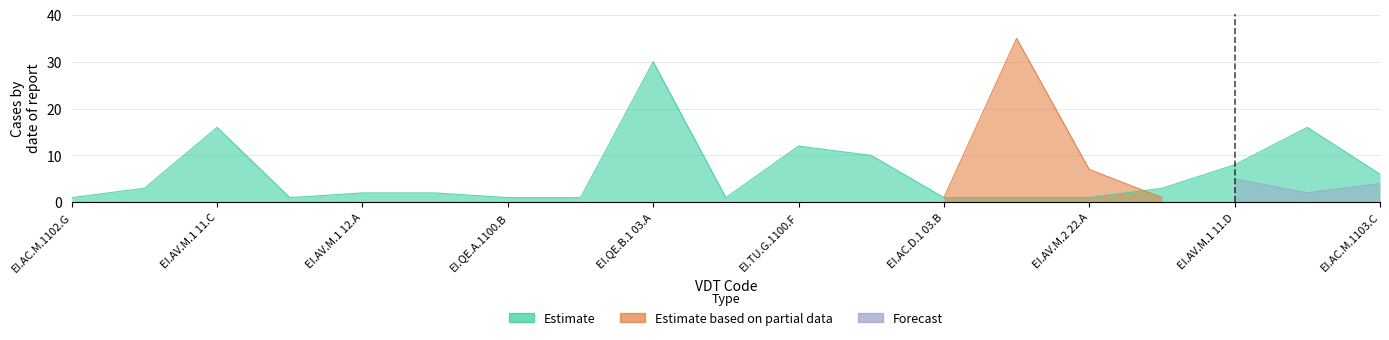

What is the label of the 6th point from the right?

EI.AV.M.2 21.A